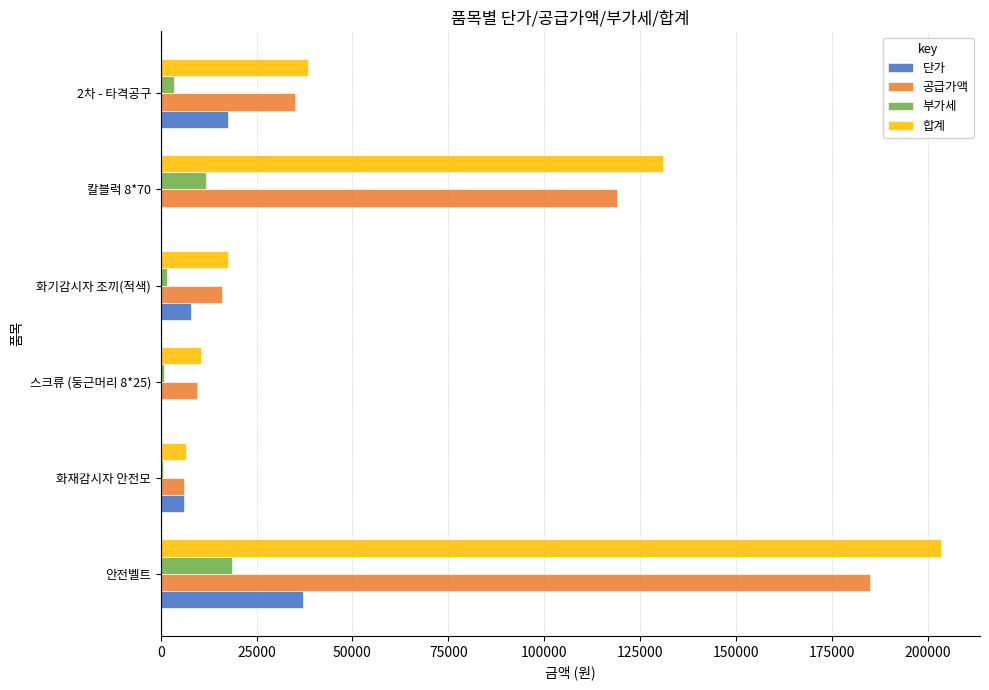

What is the sum of all 부가세 values?

37050